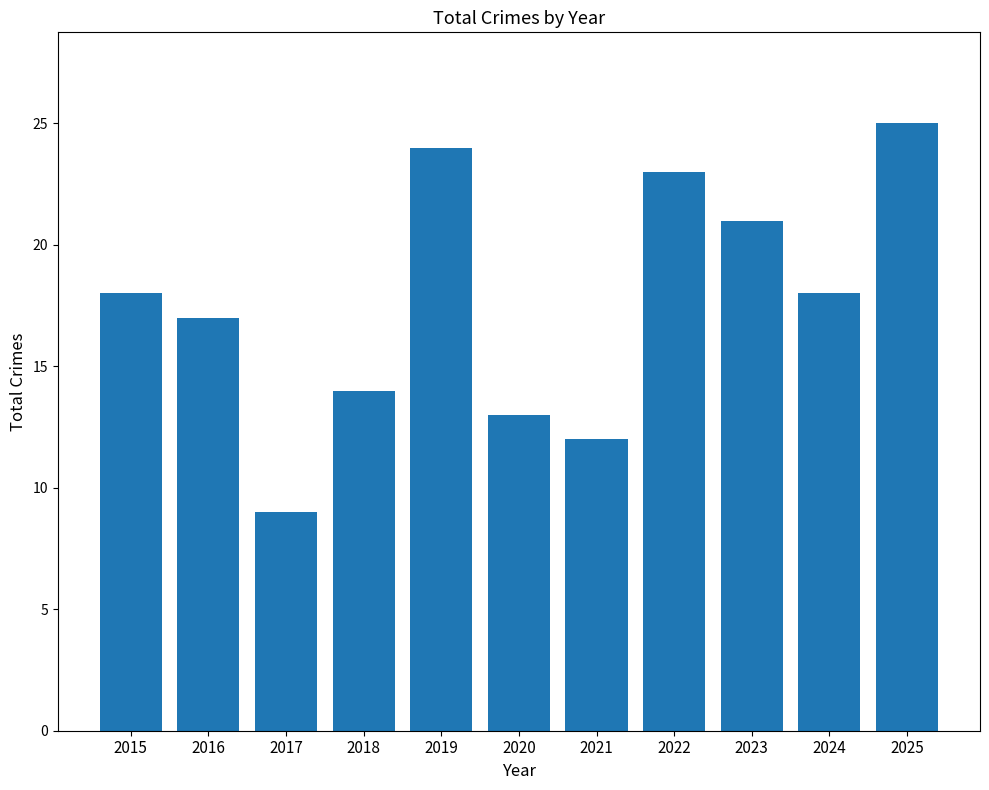

What is the difference between the maximum and minimum values?

16